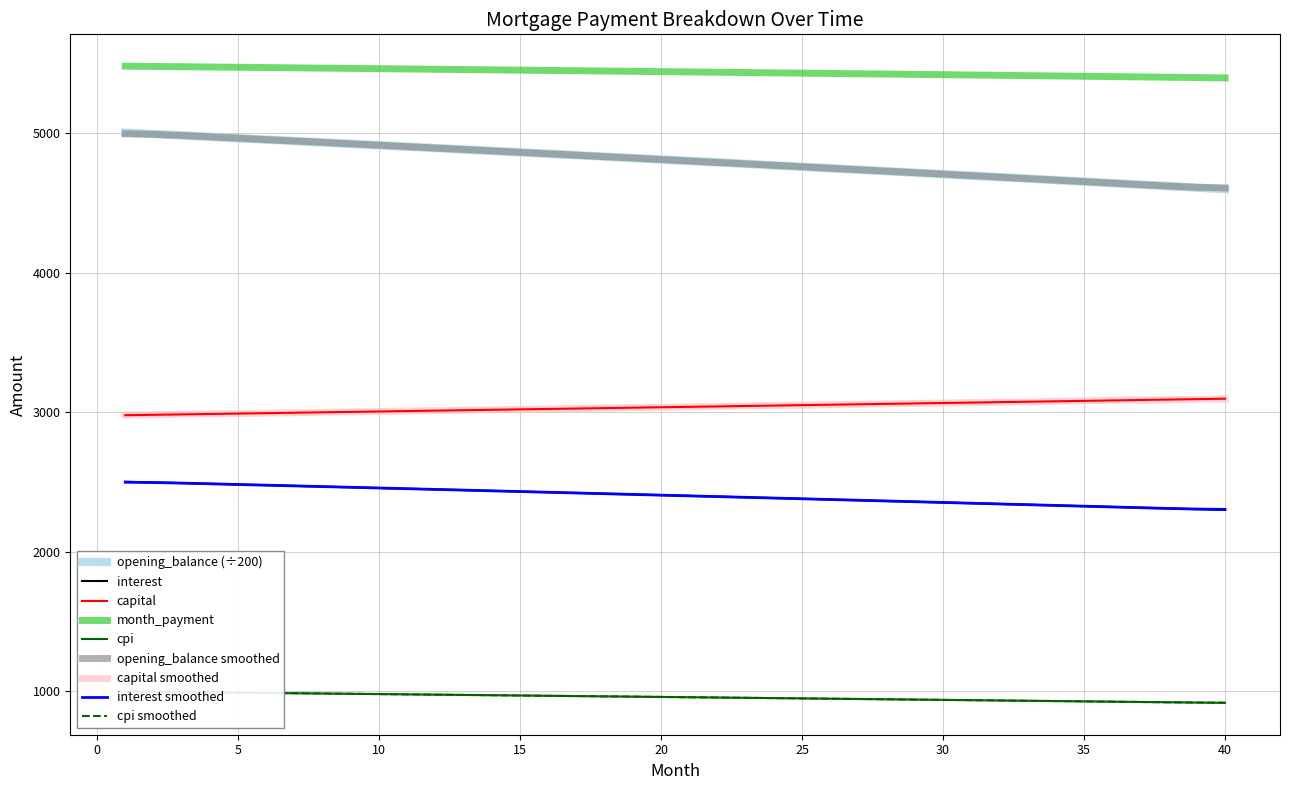

What is the difference between the maximum and minimum values in the interest series?

202.5